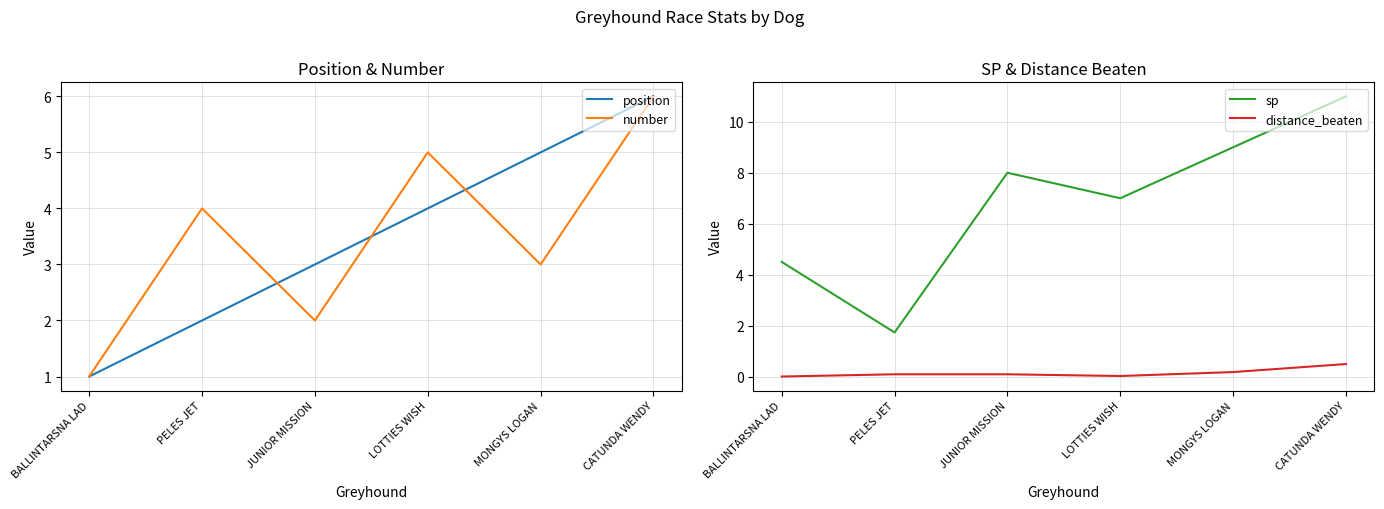

What are all the series names shown in the legend?

position, number, sp, distance_beaten